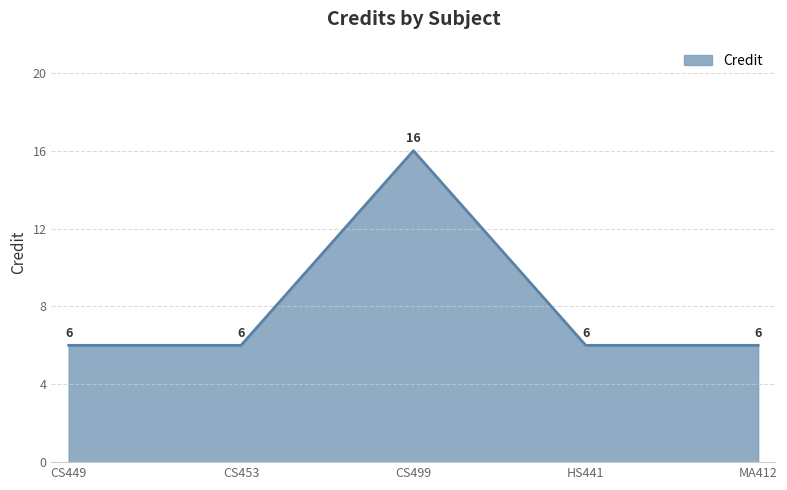

Reading right to left, extract all data points from this chart.

6	6	16	6	6